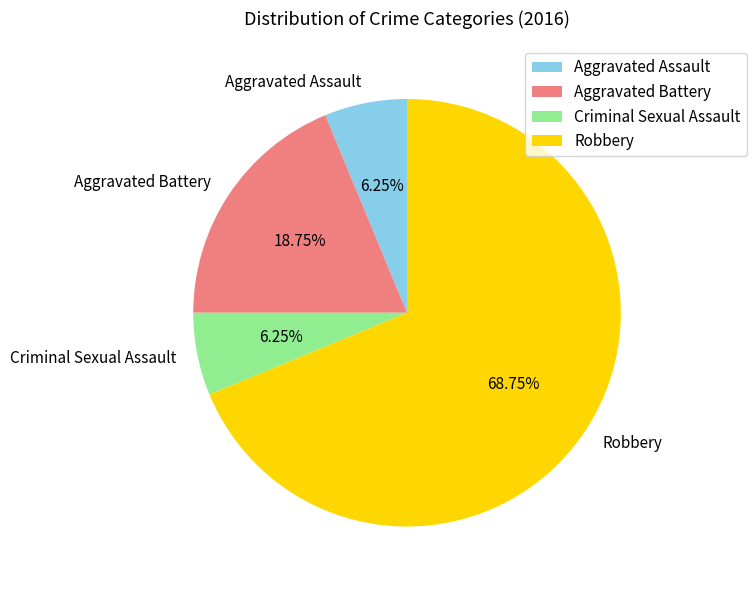

Is Robbery the majority of the pie?

Yes